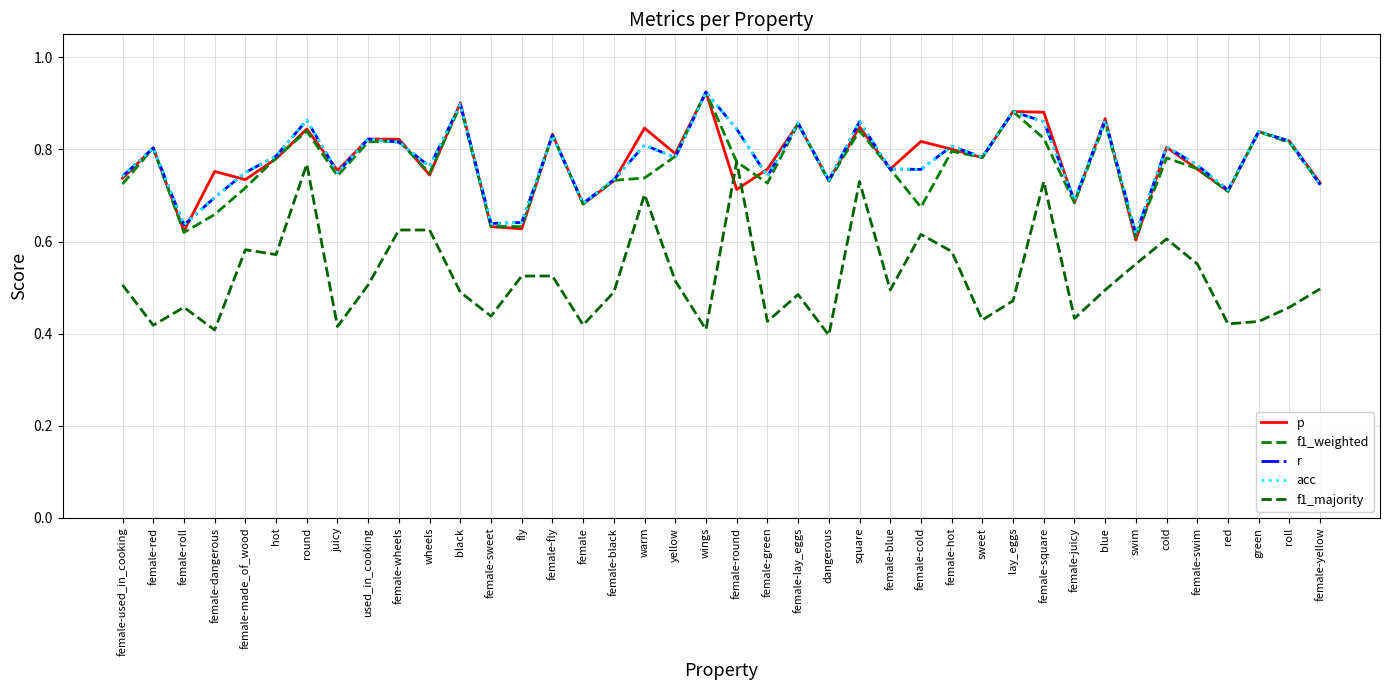

Is the value of p at dangerous greater than the value of f1_majority at square?

Yes